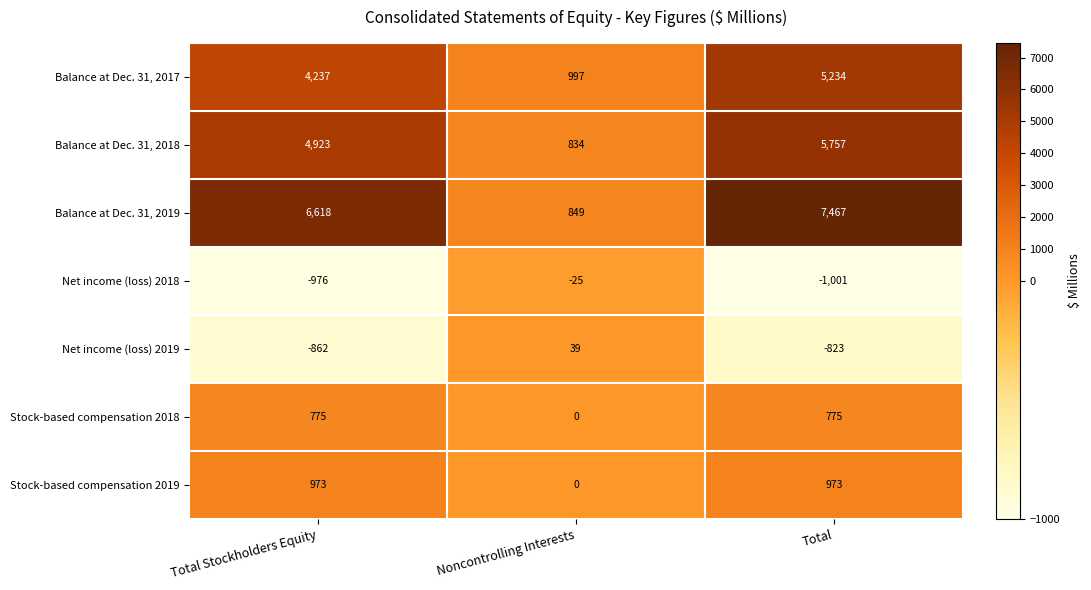

What is the approximate value of Balance at Dec. 31, 2019 at Total, to the nearest 100?

7500